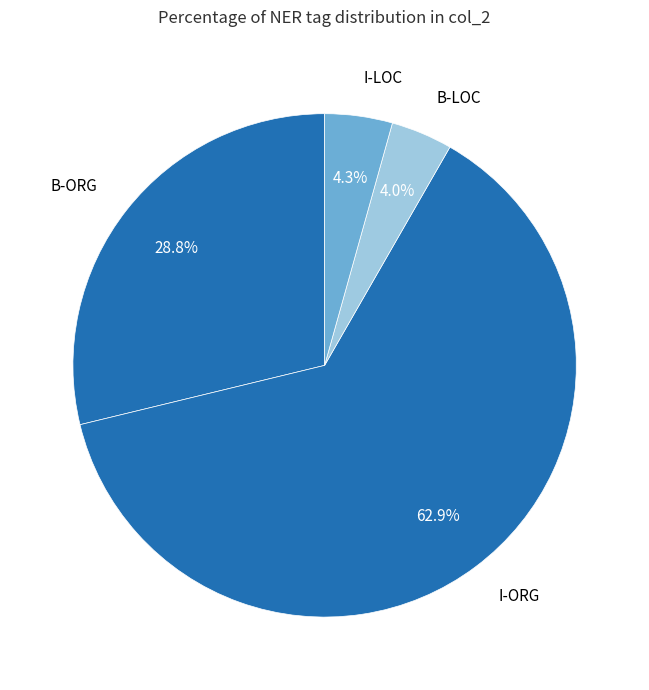

How many slices are in this pie chart?

4